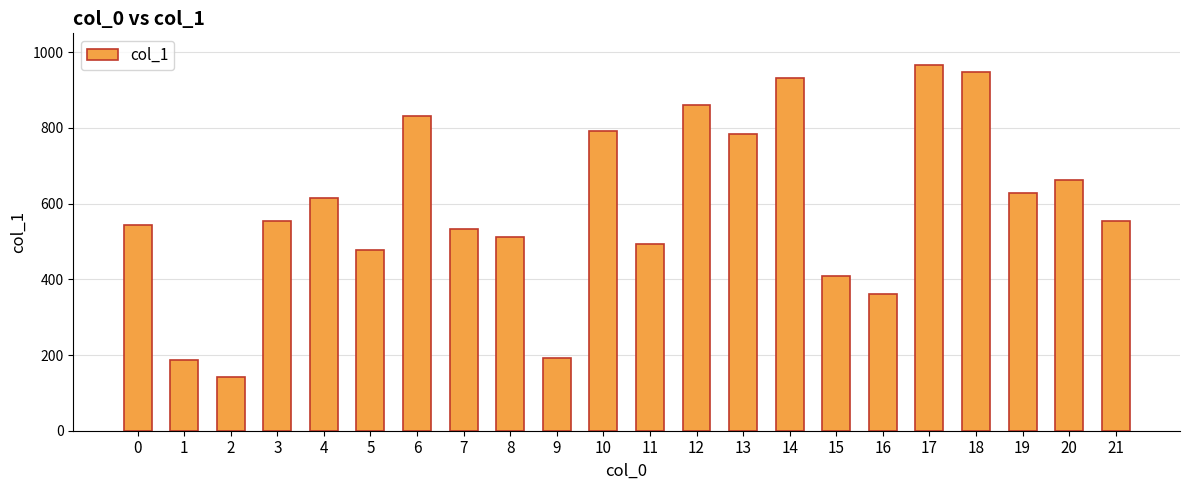

What is the value of the 11th bar from the left?

791